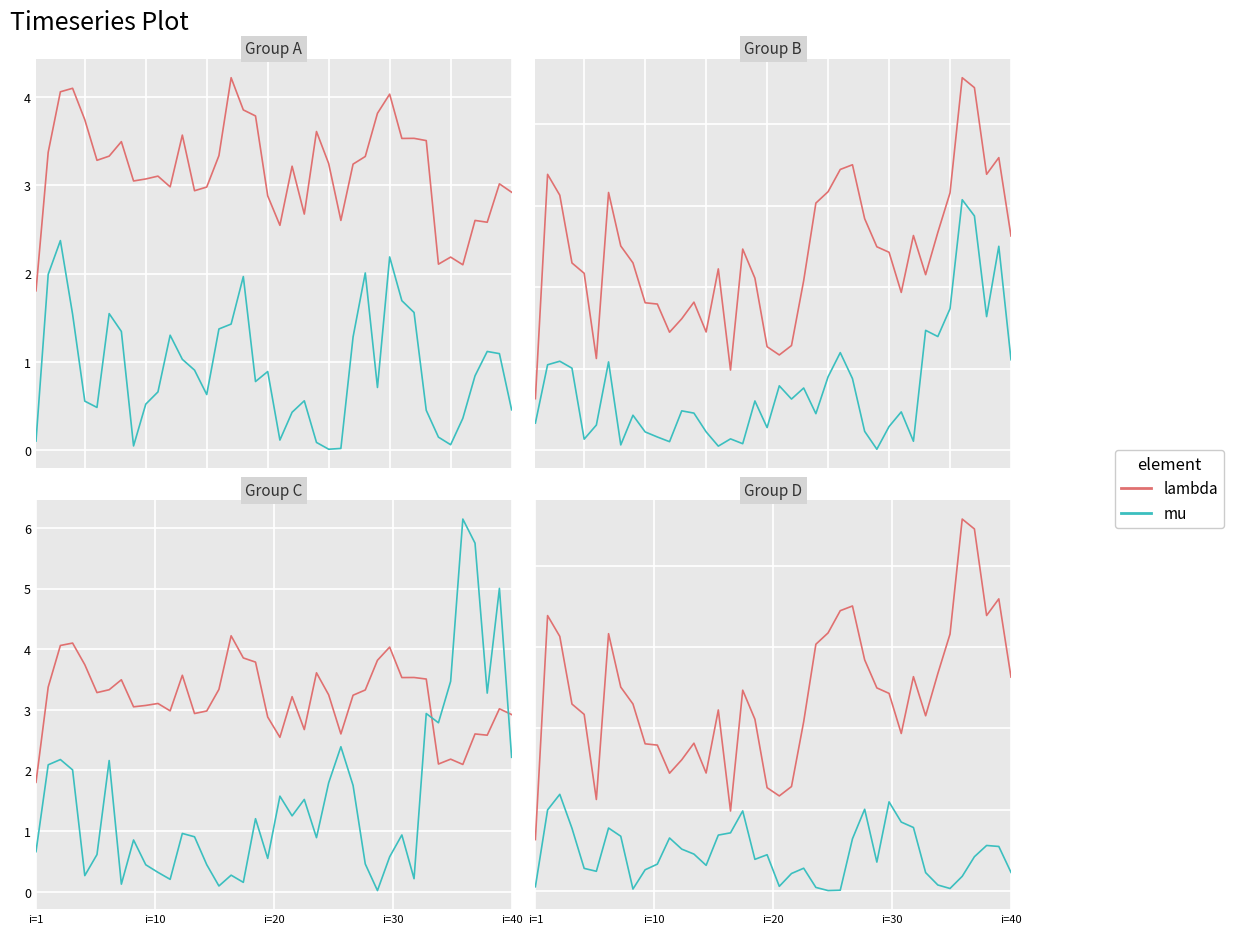

Rank the series at i=10 from highest to lowest value.

lambda, mu